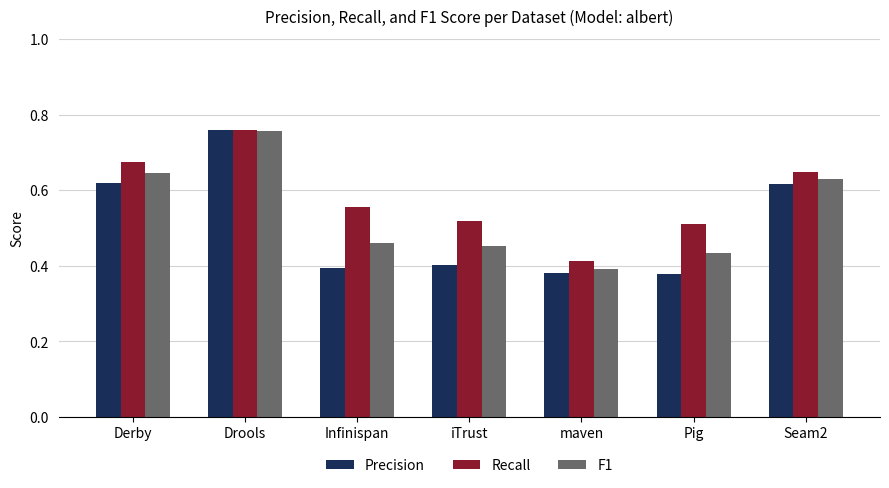

Which series has the largest total across all categories?

Recall